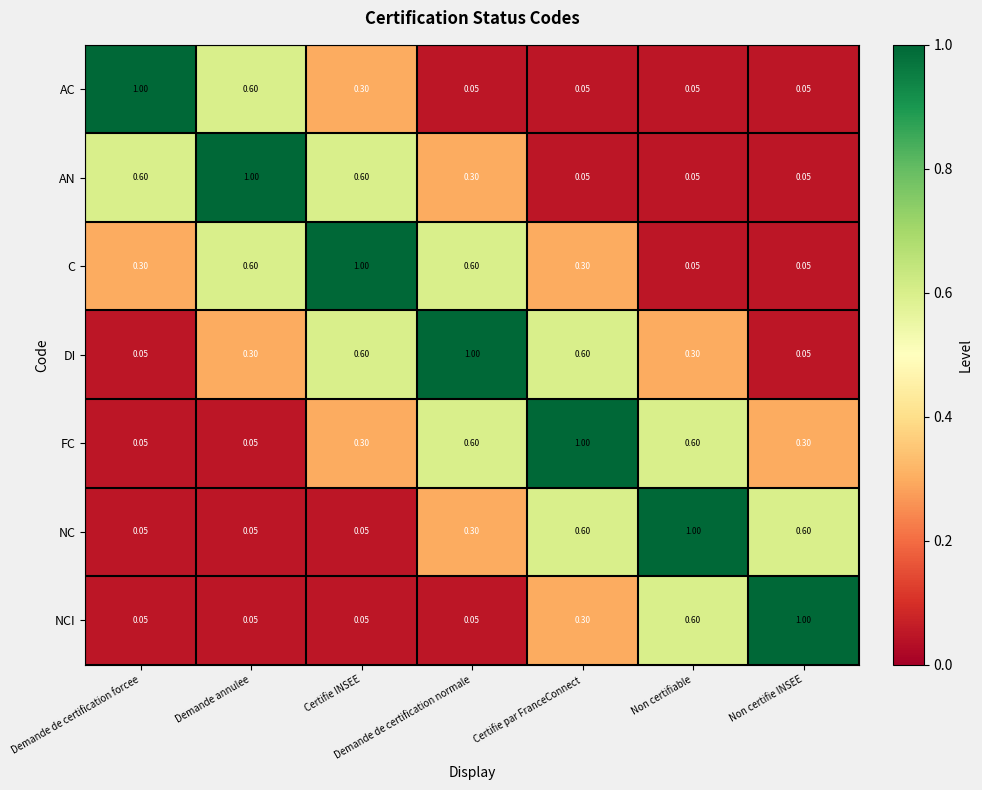

Is the value of C at Demande annulee greater than the value of FC at Certifie INSEE?

Yes